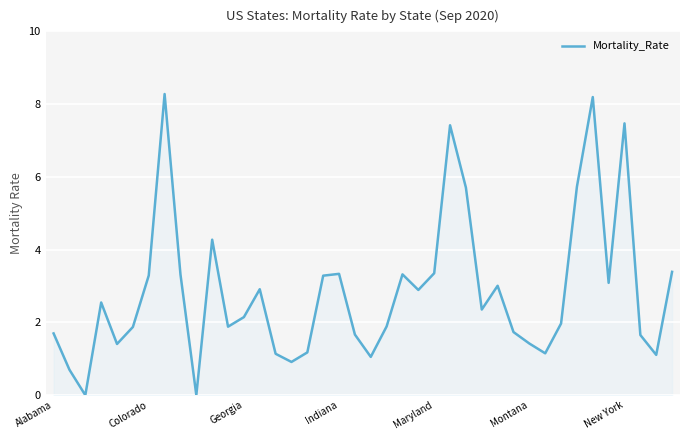

What is the maximum value shown in the chart?

8.3